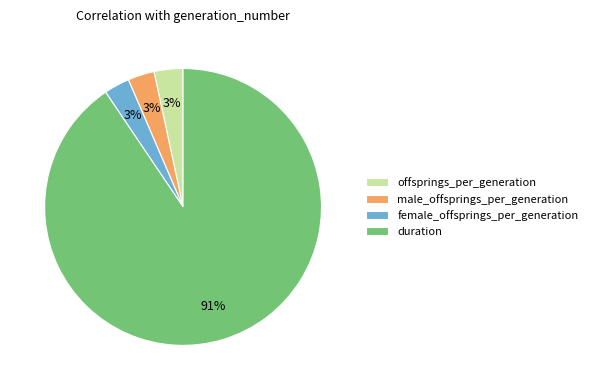

Which category has the biggest portion of the pie?

duration